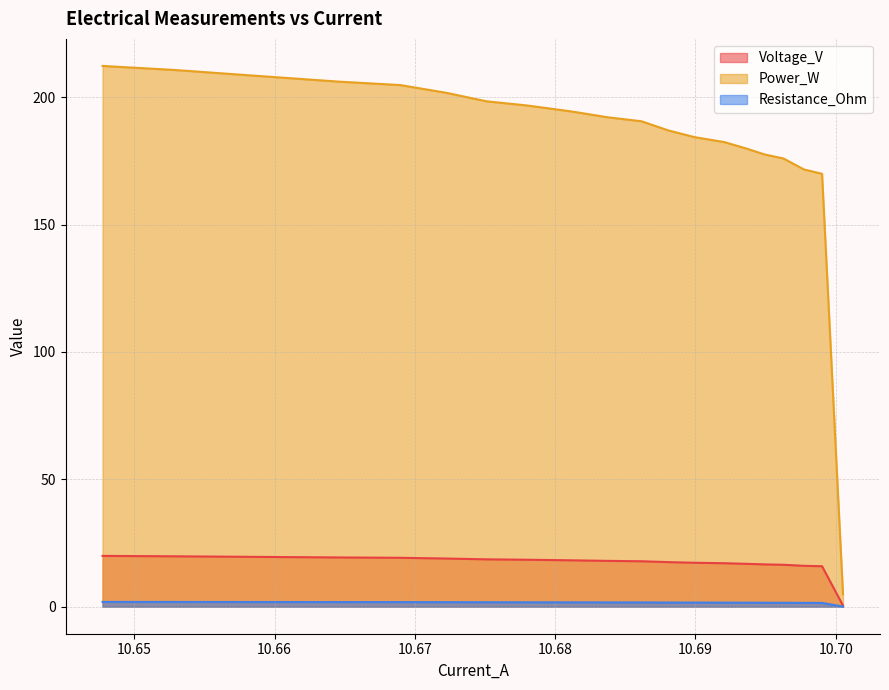

What is the maximum value shown in the chart?

212.3